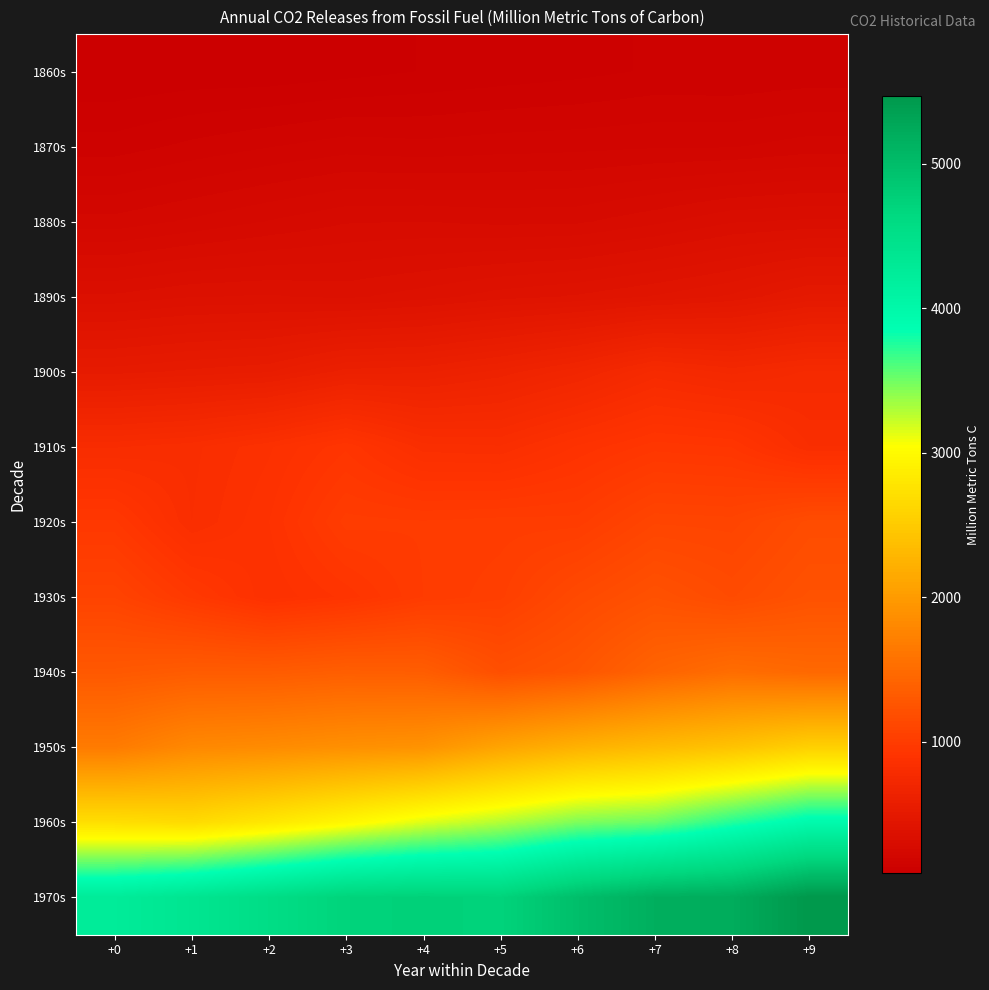

What is the spread (max minus min) of values at +6?

4853.3